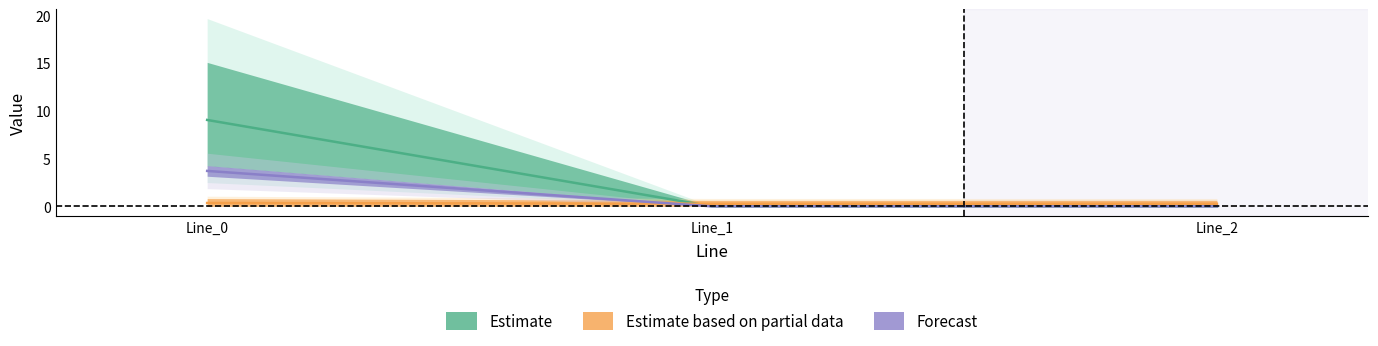

At how many categories does at least one series exceed 8?

1